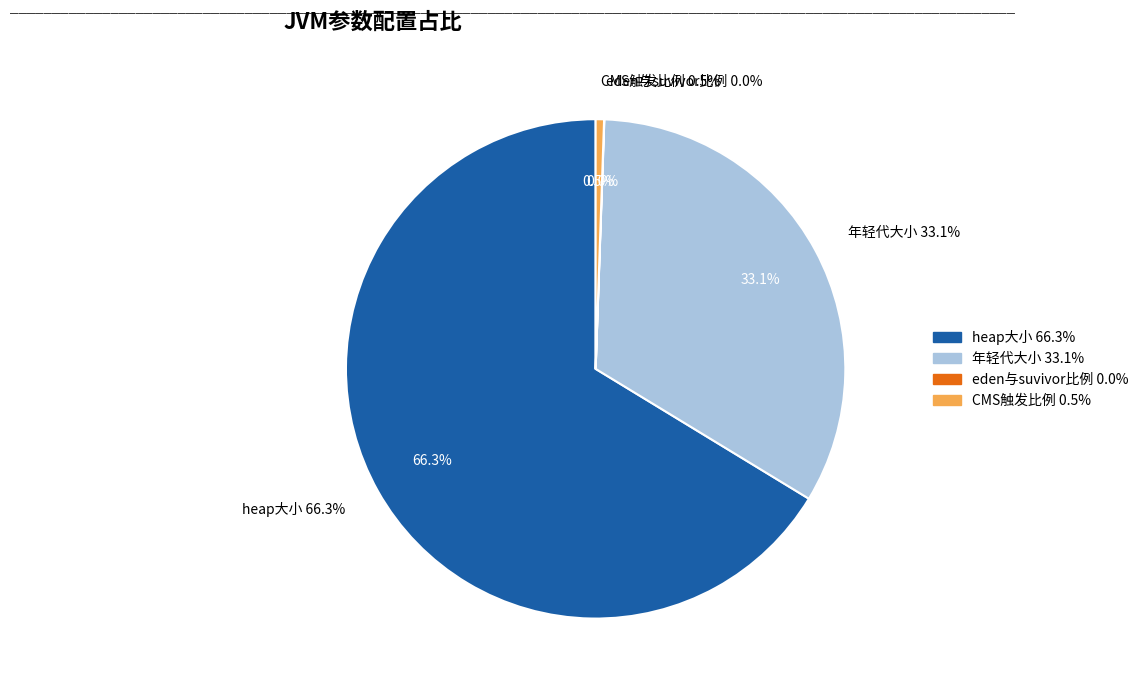

What percentage do CMS触发比例 and heap大小 together represent?

66.8%